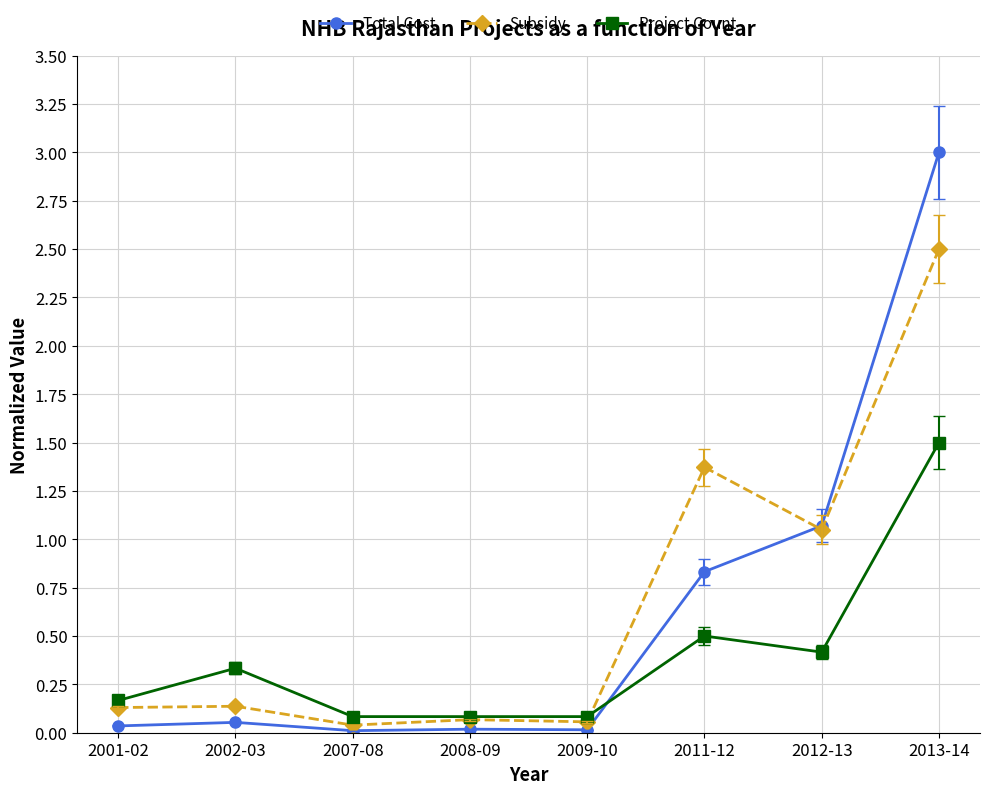

Which series has the largest total across all categories?

Subsidy